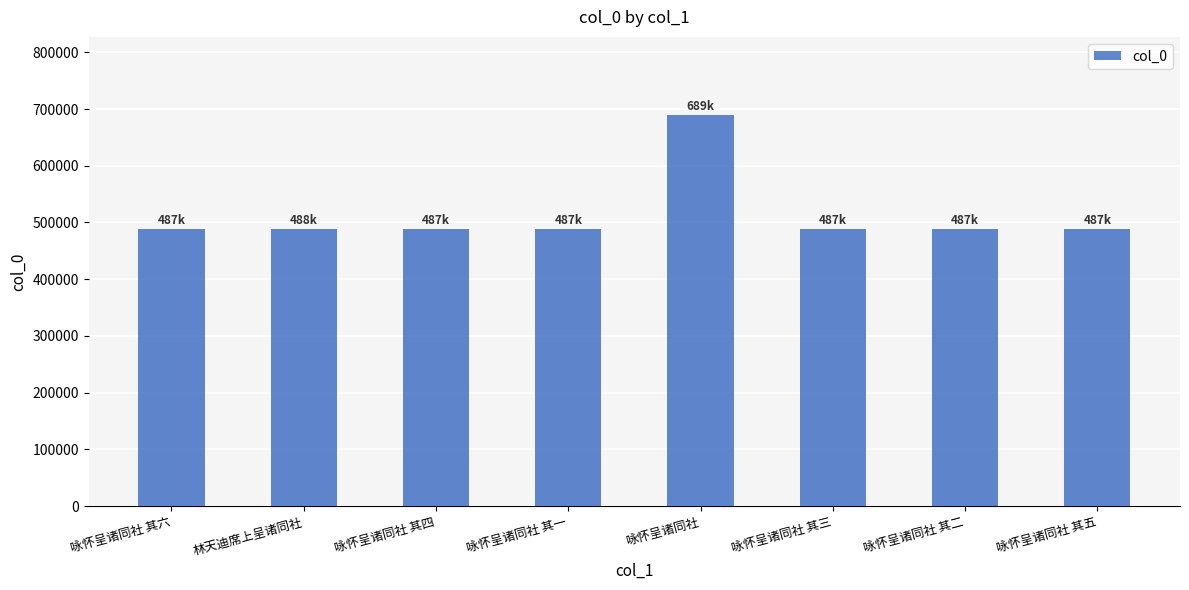

What is the label of the 4th bar from the left?

咏怀呈诸同社 其一